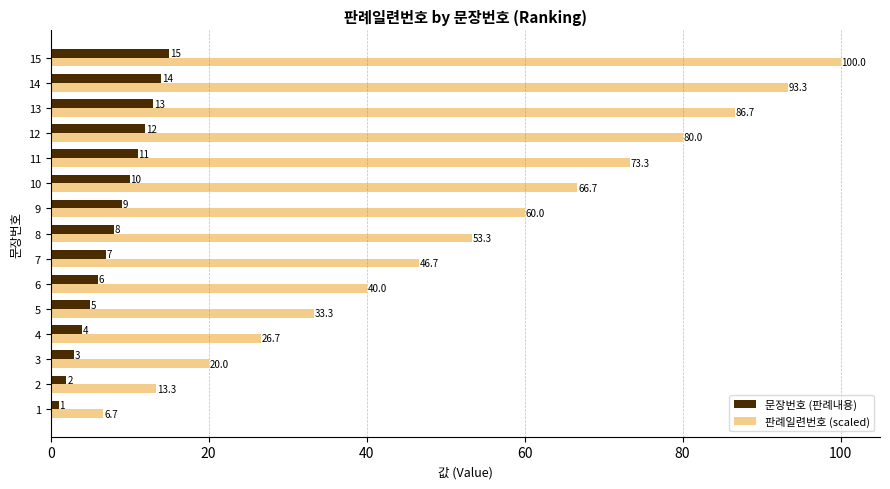

The 문장번호 (판례내용) series shows 14.6 at 8. True or false?

False